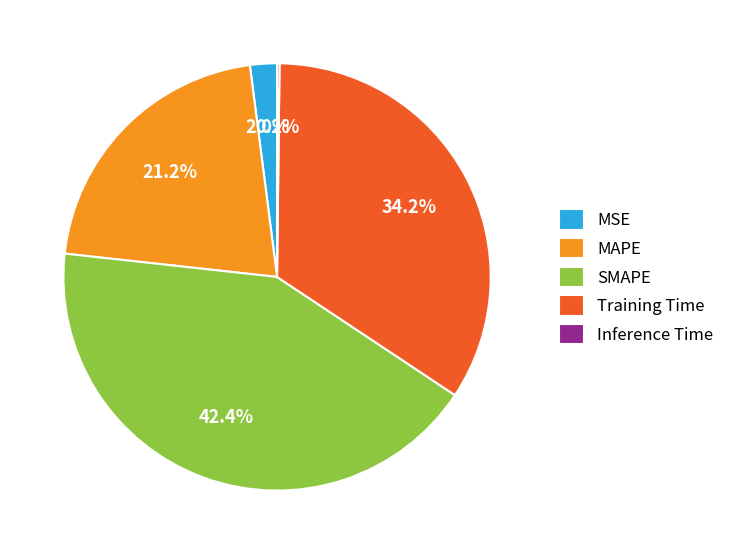

Does Training Time represent more than half of the total?

No